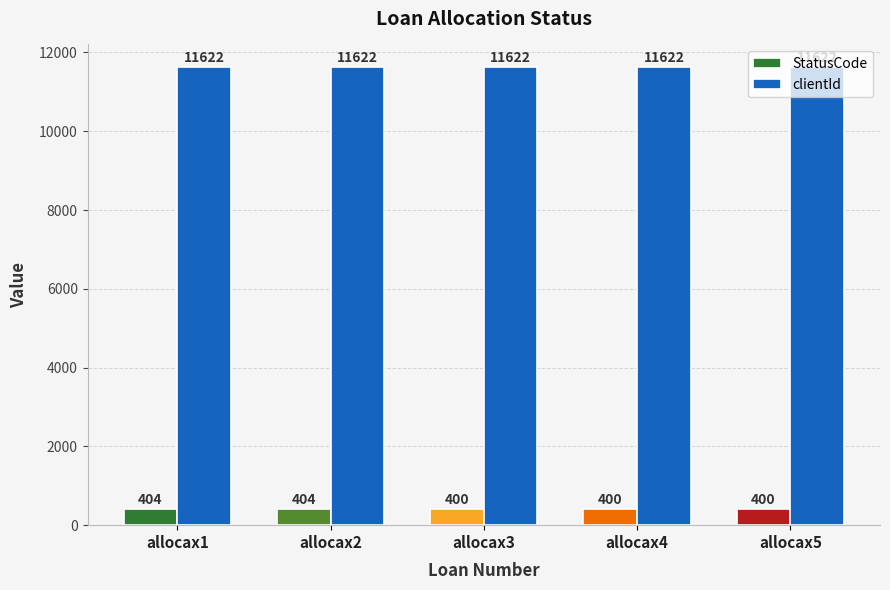

What is the total value across all series at allocax2?

12026